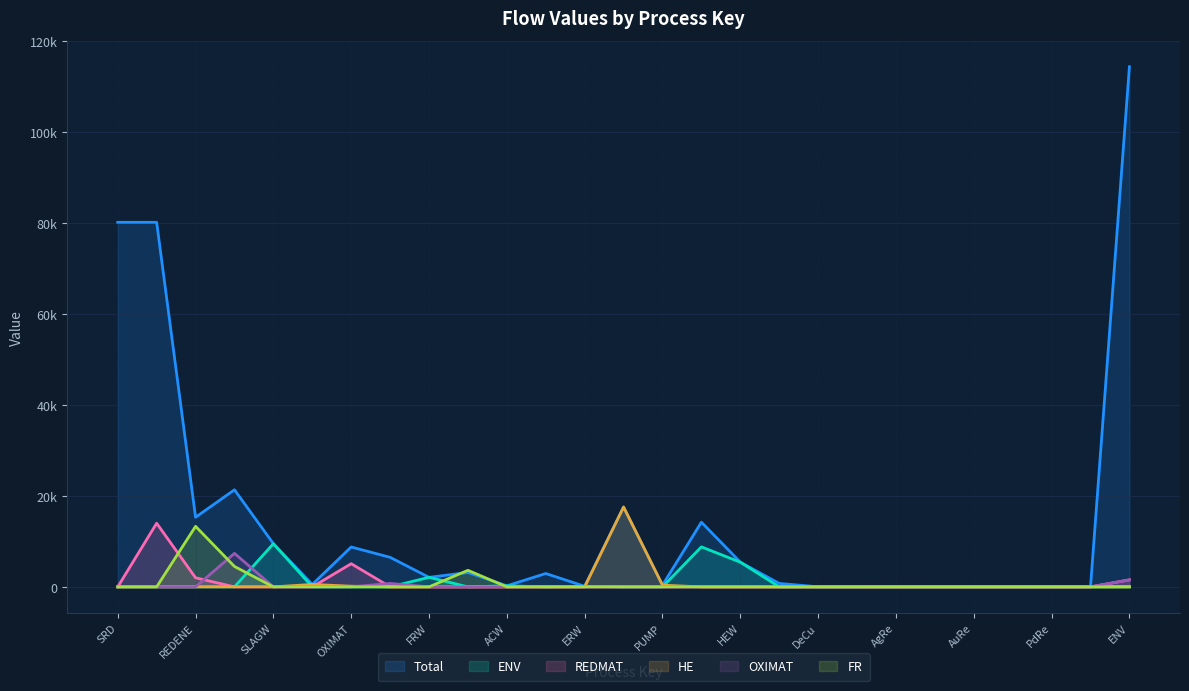

What are all the series names shown in the legend?

Total, ENV, REDMAT, HE, OXIMAT, FR